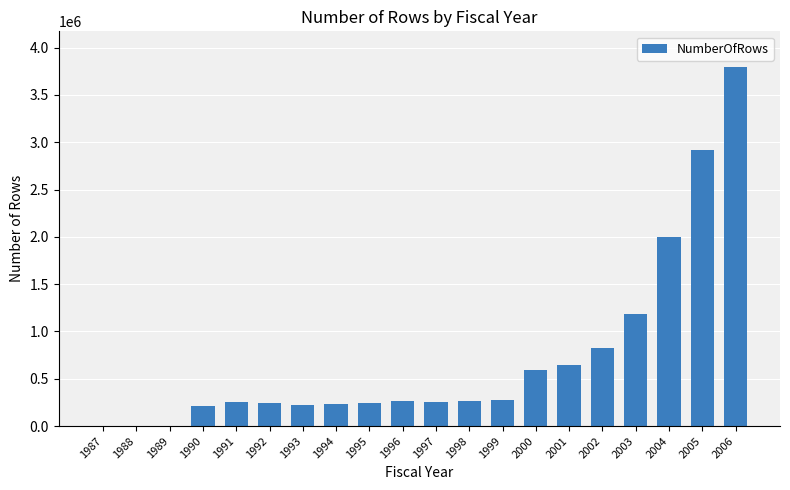

How many data points does each series have?

20